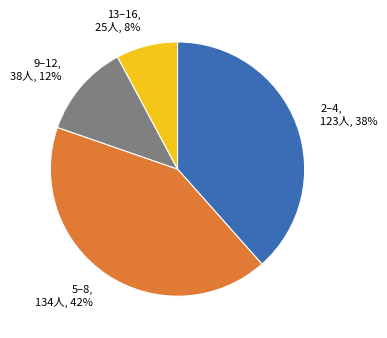

To the nearest percent, what is the difference between the largest and smallest slice percentages?

34%